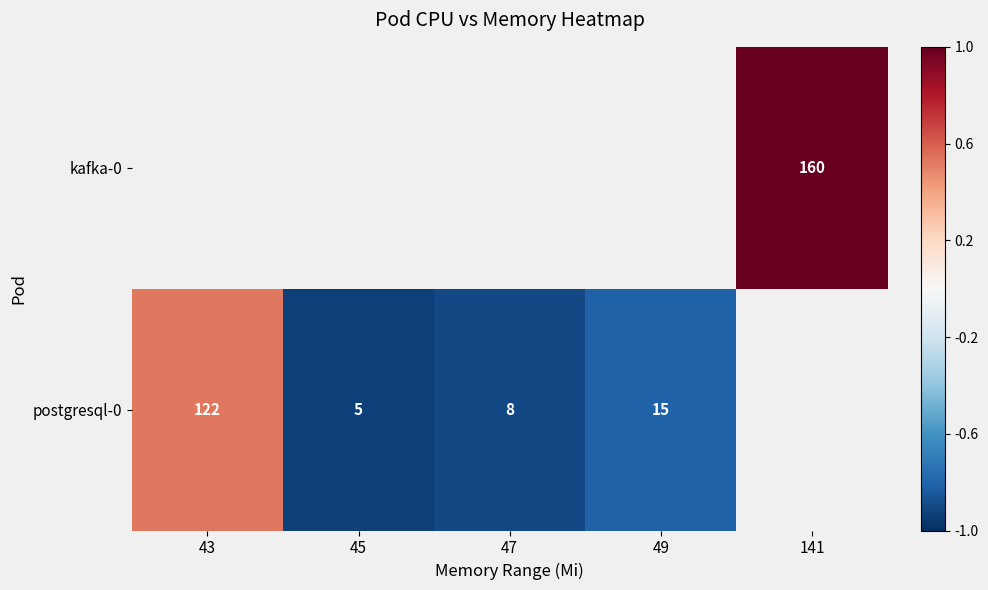

Is it true that postgresql-0 equals -0.9 at 47?

True